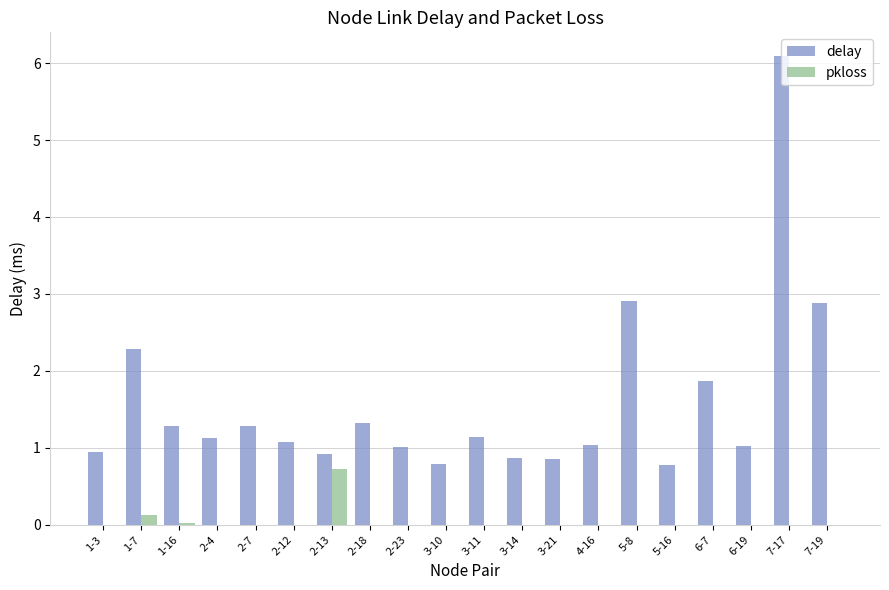

Which series has the largest range (max minus min)?

delay